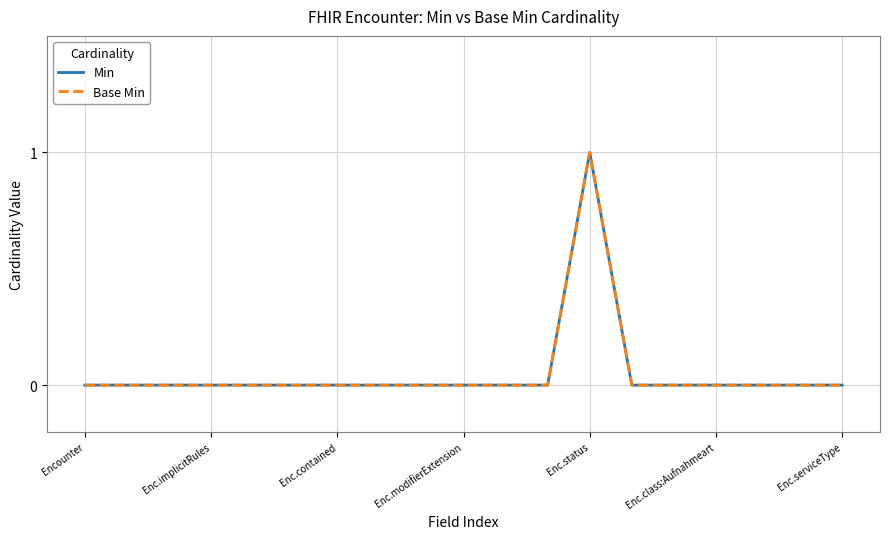

Does the chart have visible grid lines?

Yes